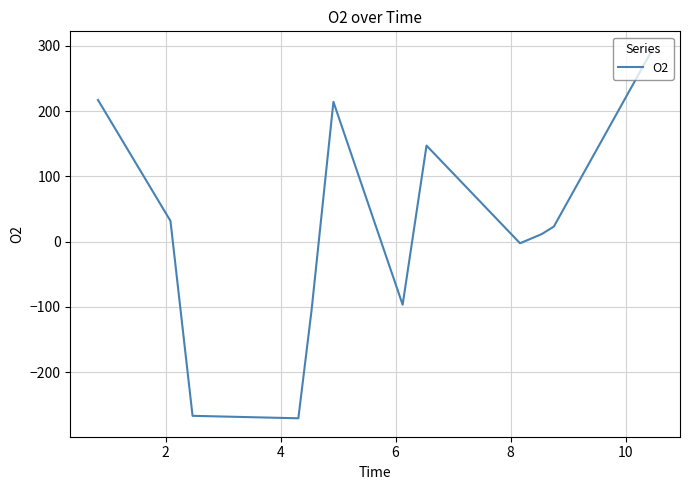

What is the difference between the maximum and minimum values?

564.5